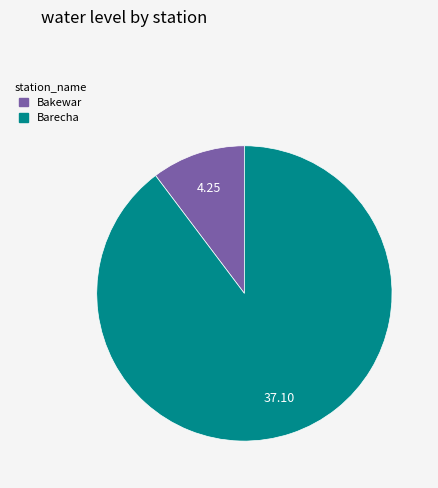

Combined, do Bakewar and Barecha account for over 50%?

Yes